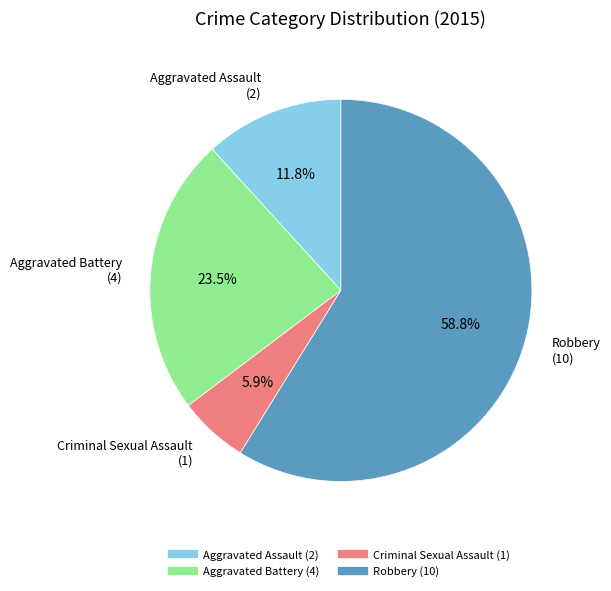

What is the total percentage of Robbery and Criminal Sexual Assault?

64.7%